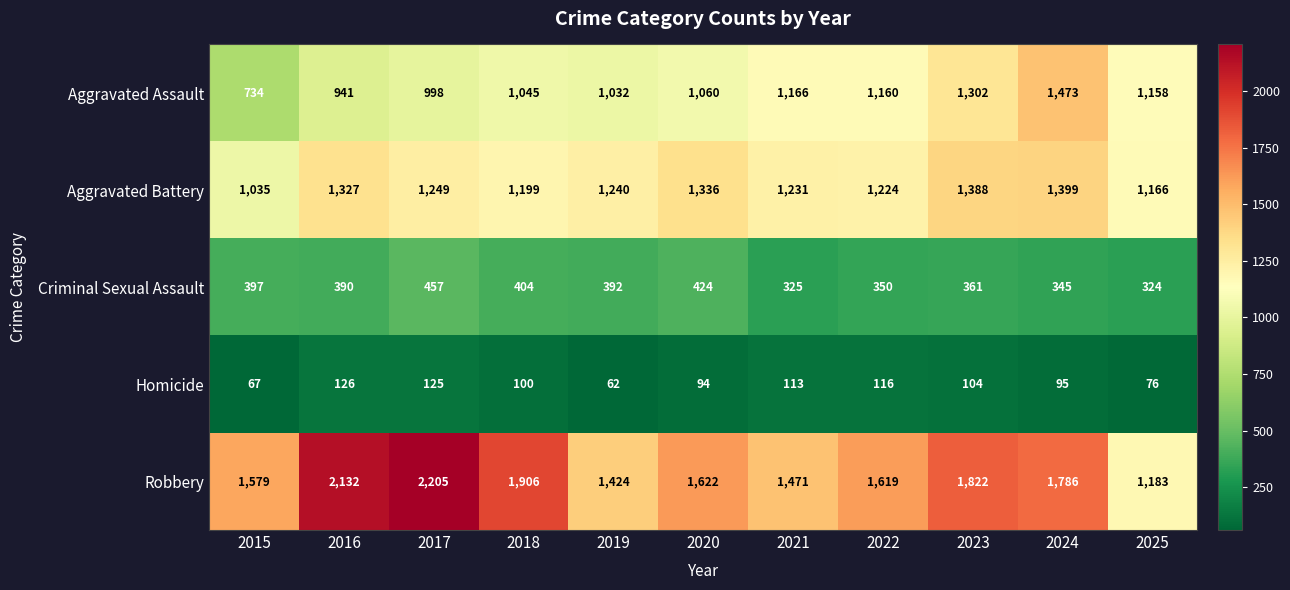

Where does the Aggravated Battery series first go above 1240?

2016